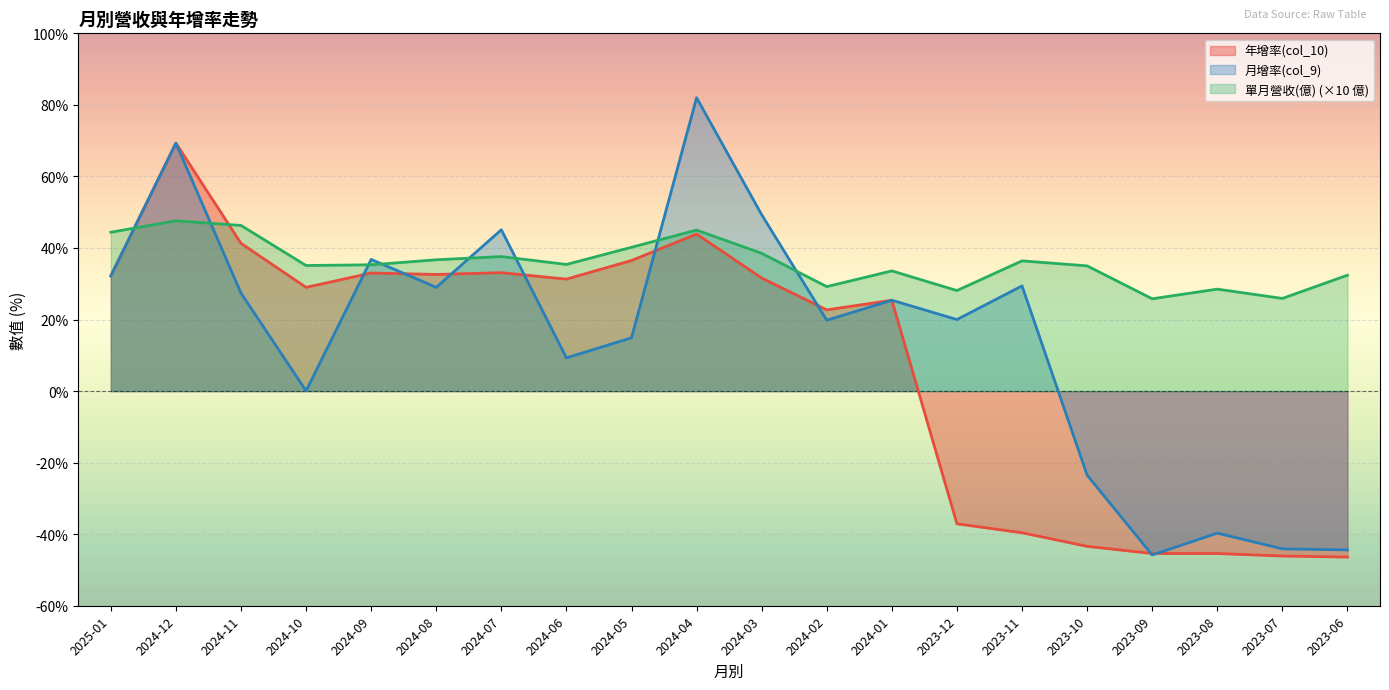

What is the difference between the maximum and minimum values in the 單月營收(億) series?

21.8